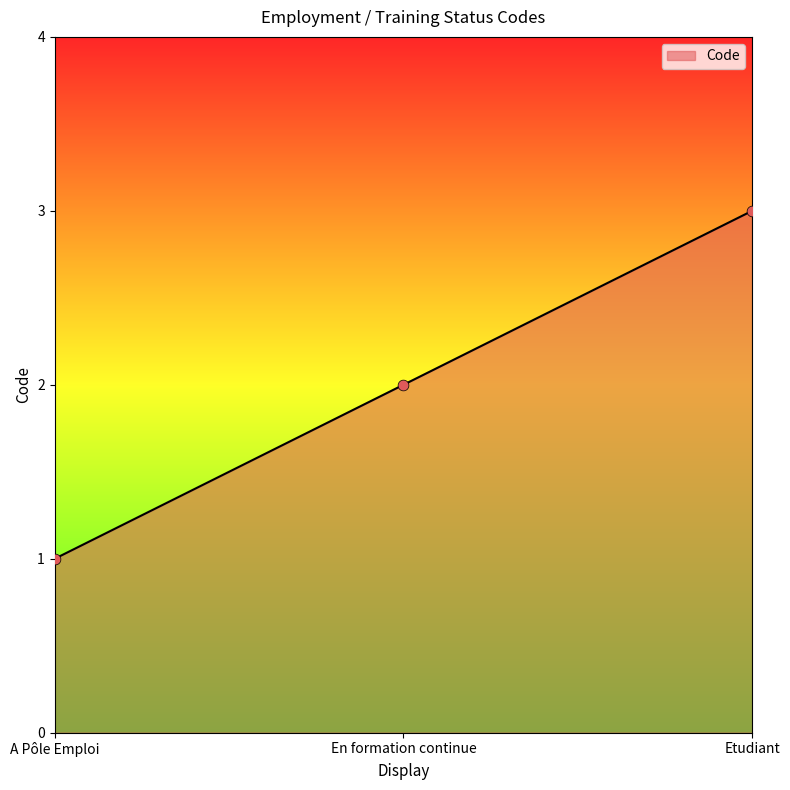

What is the change in value from A Pôle Emploi to En formation continue?

+1